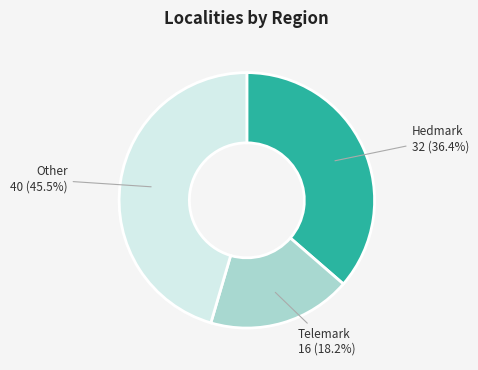

The Hedmark slice represents 51% of the pie. True or false?

False